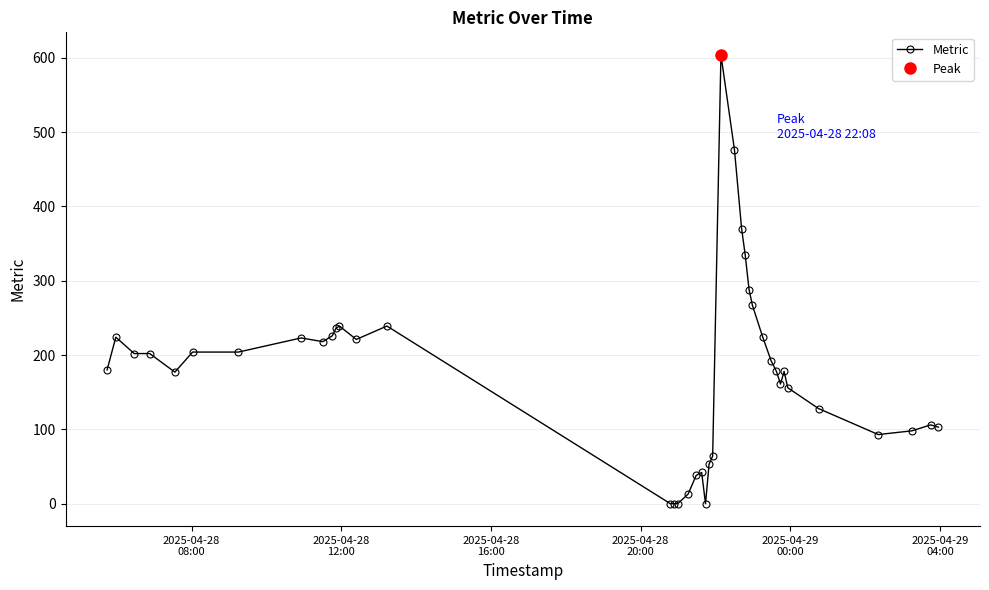

How many values exceed 192?

19